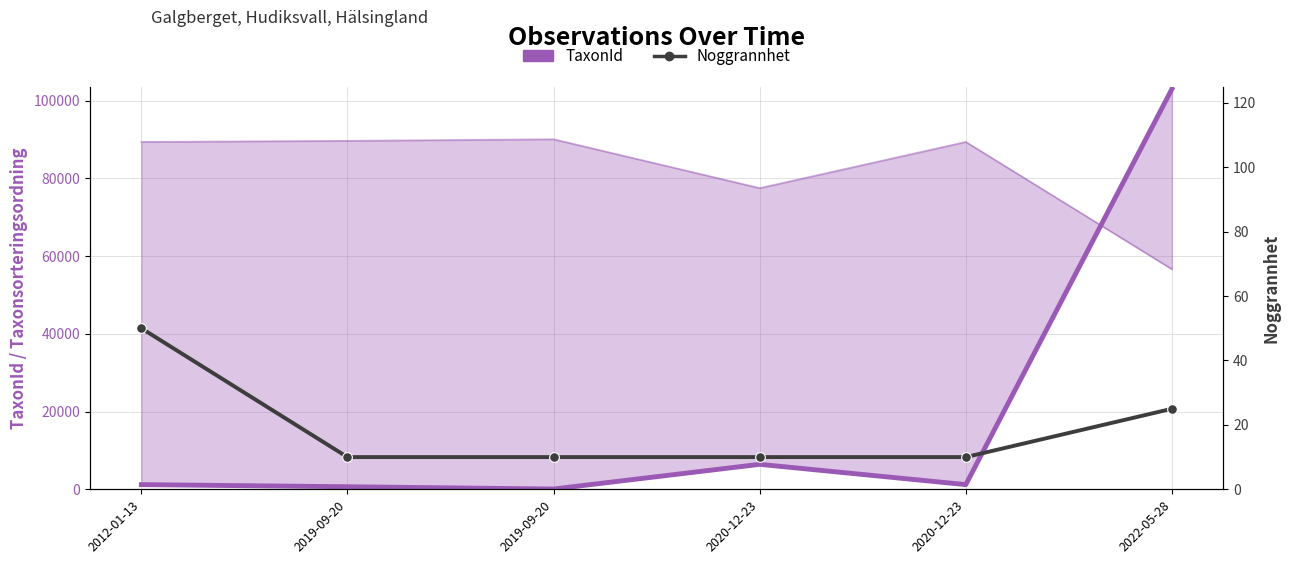

Is it true that Noggrannhet equals 34 at 2022-05-28?

False